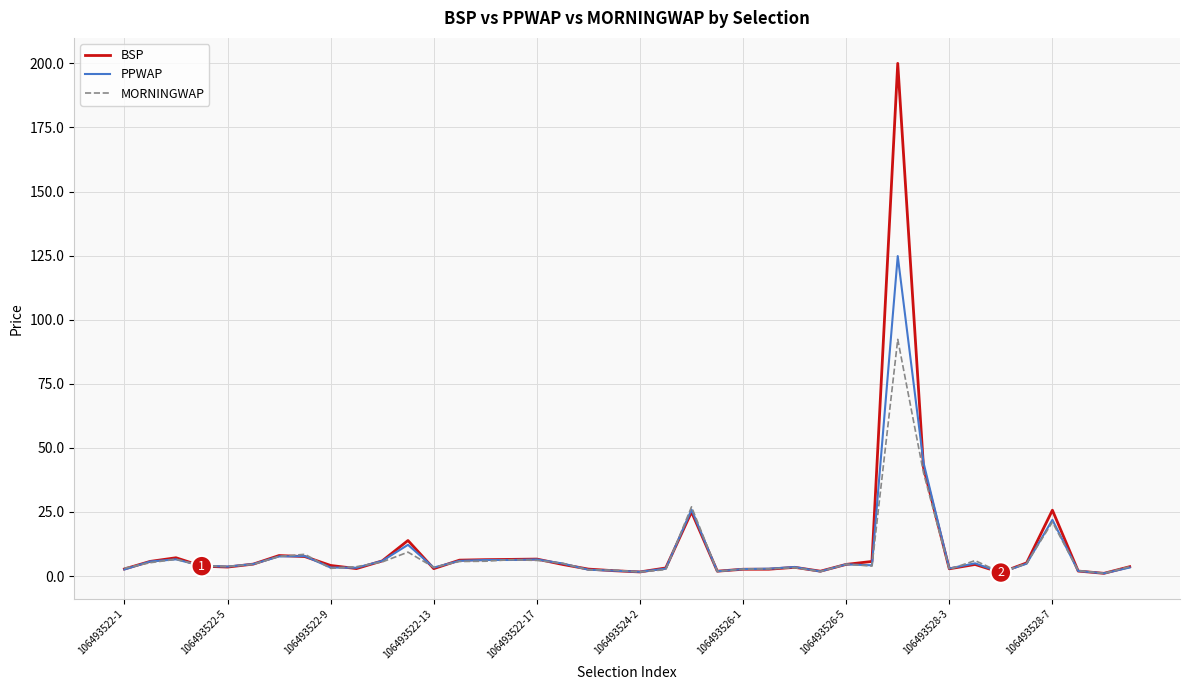

What is the maximum value shown in the chart?

200.0